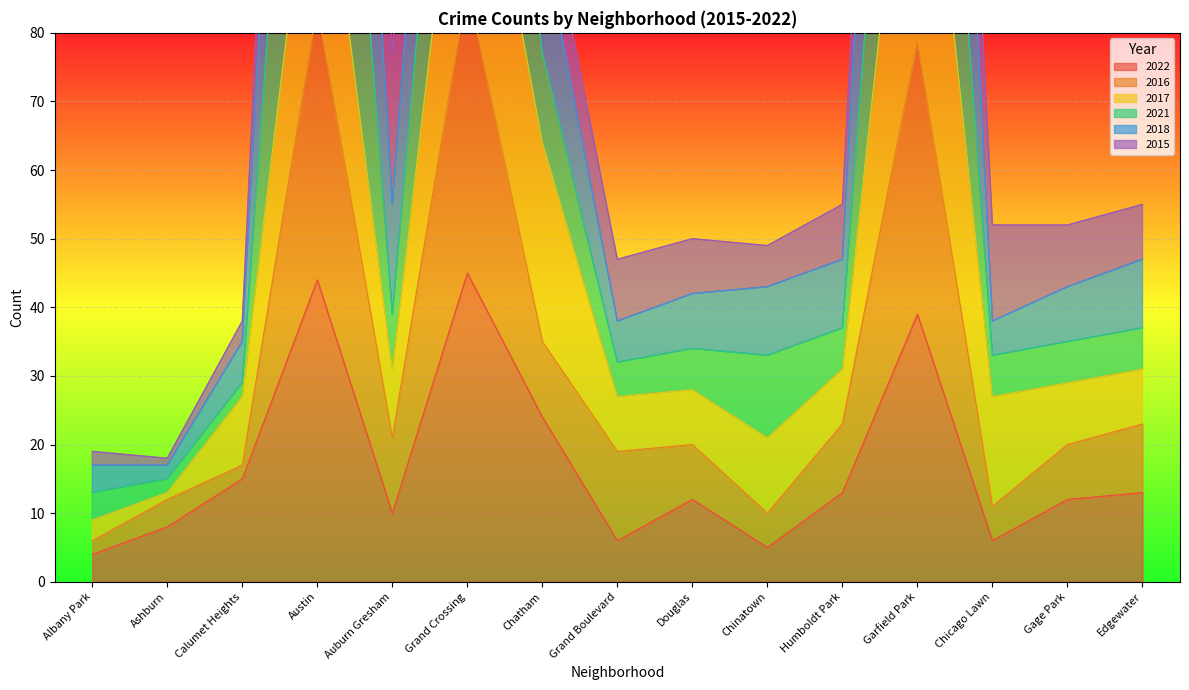

At how many categories does at least one series exceed 248?

1